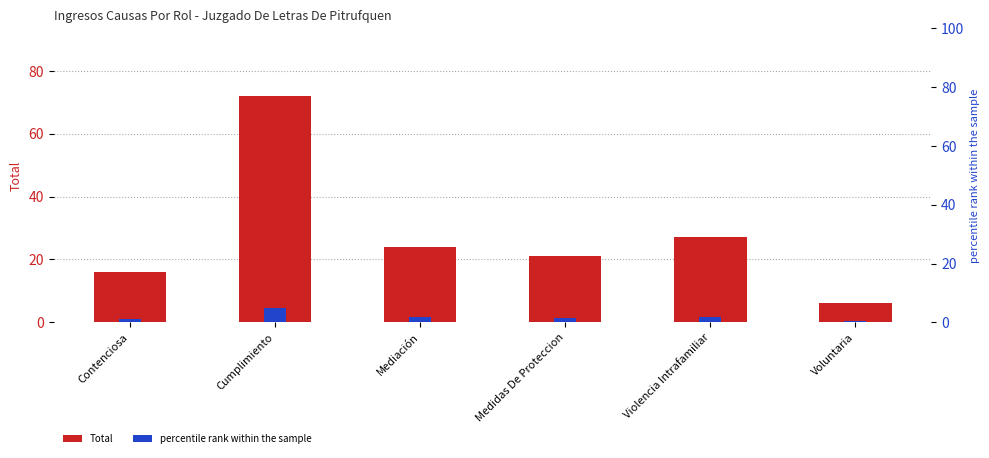

Which category has the highest value across all series?

Cumplimiento